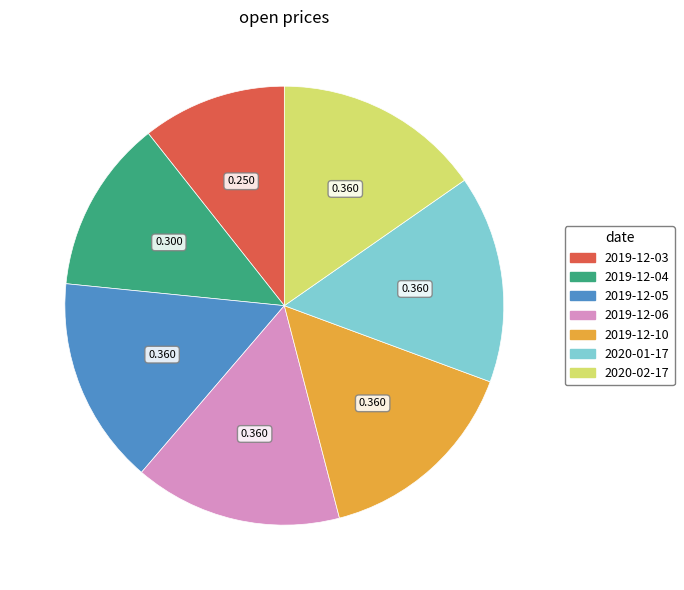

Which has a higher value, 2019-12-03 or 2020-01-17?

2020-01-17